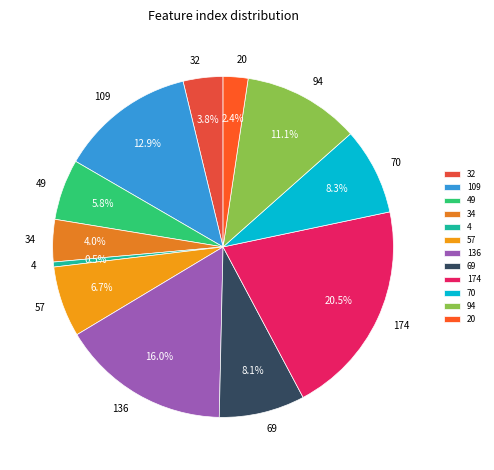

Which has a higher value, 136 or 109?

136